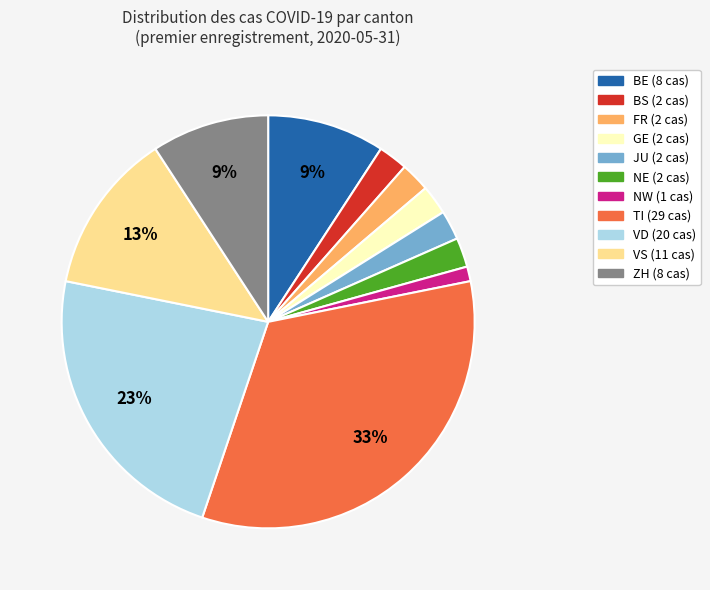

How many segments does this pie chart have?

11